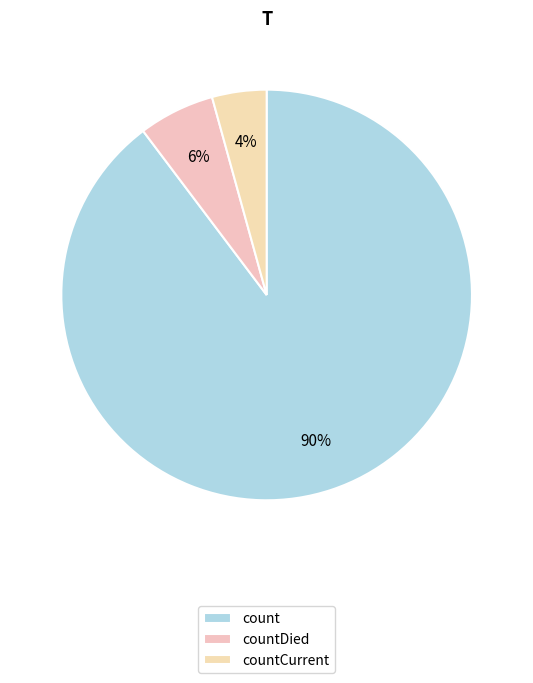

The count slice represents 98% of the pie. True or false?

False